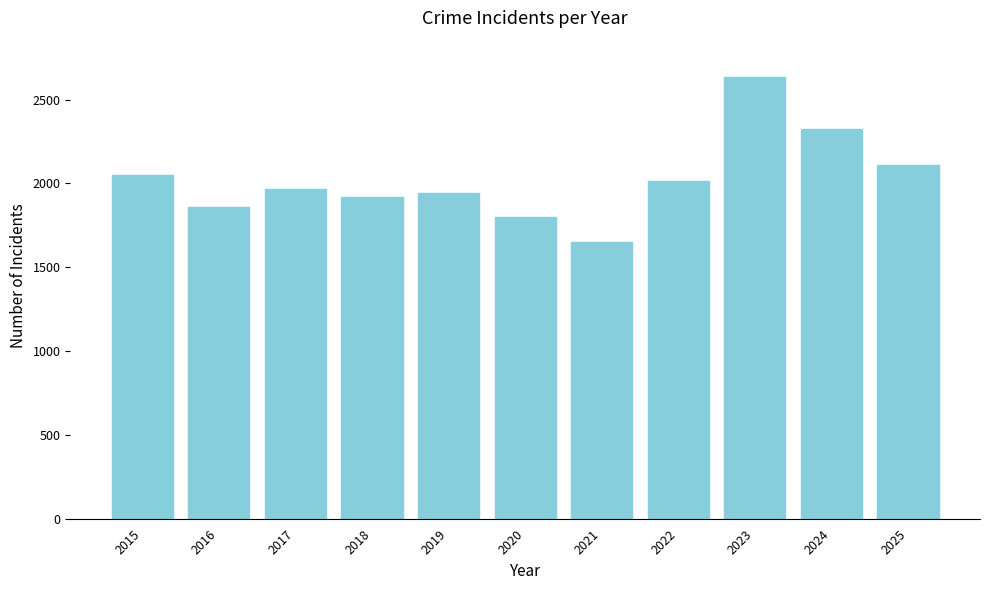

How many distinct data groups are displayed?

1